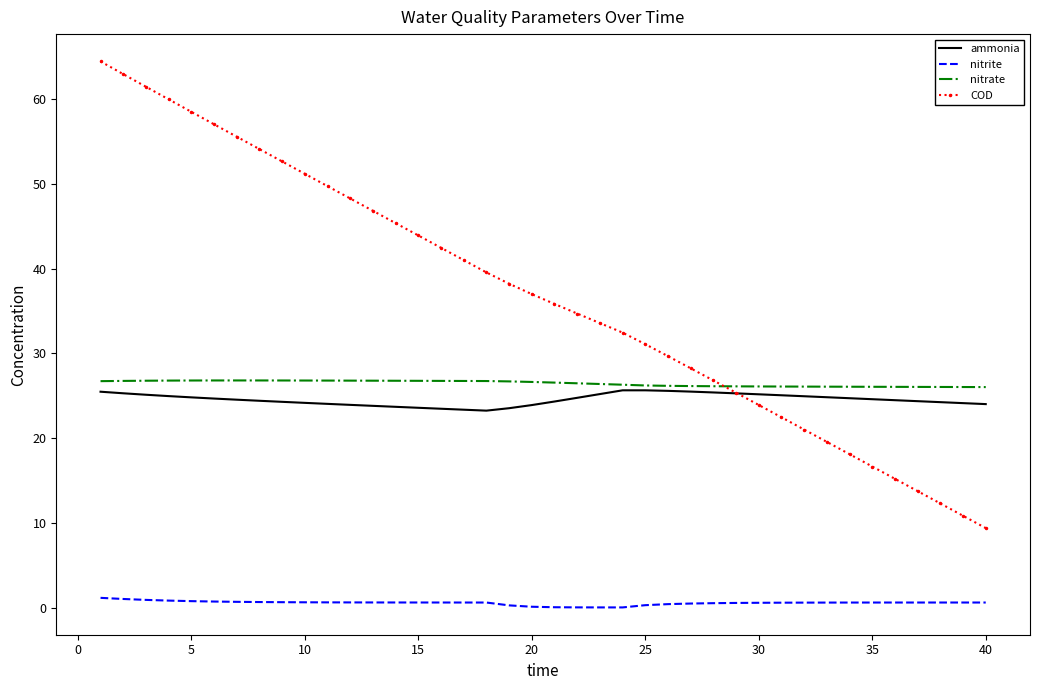

Which series has the widest spread of values?

COD